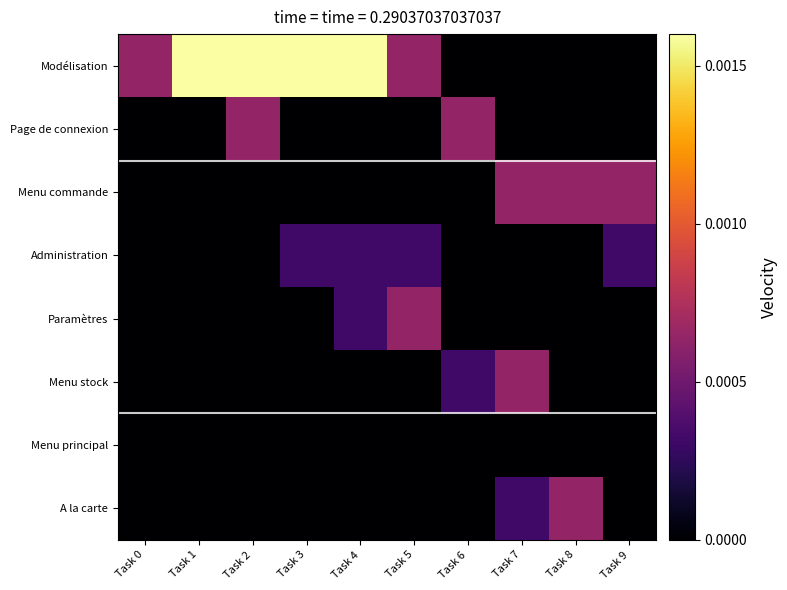

Which series has the largest total across all categories?

Modélisation